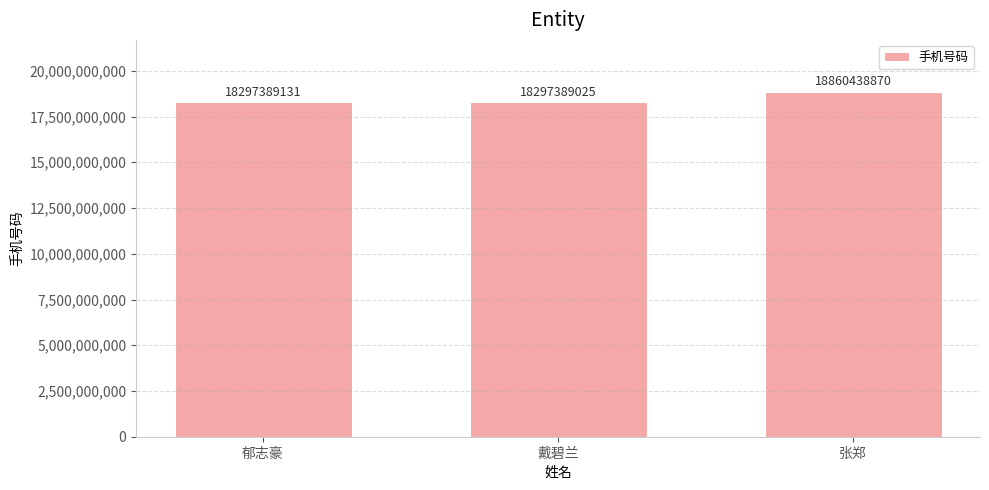

Are the bars grouped side by side (vs. stacked)?

No